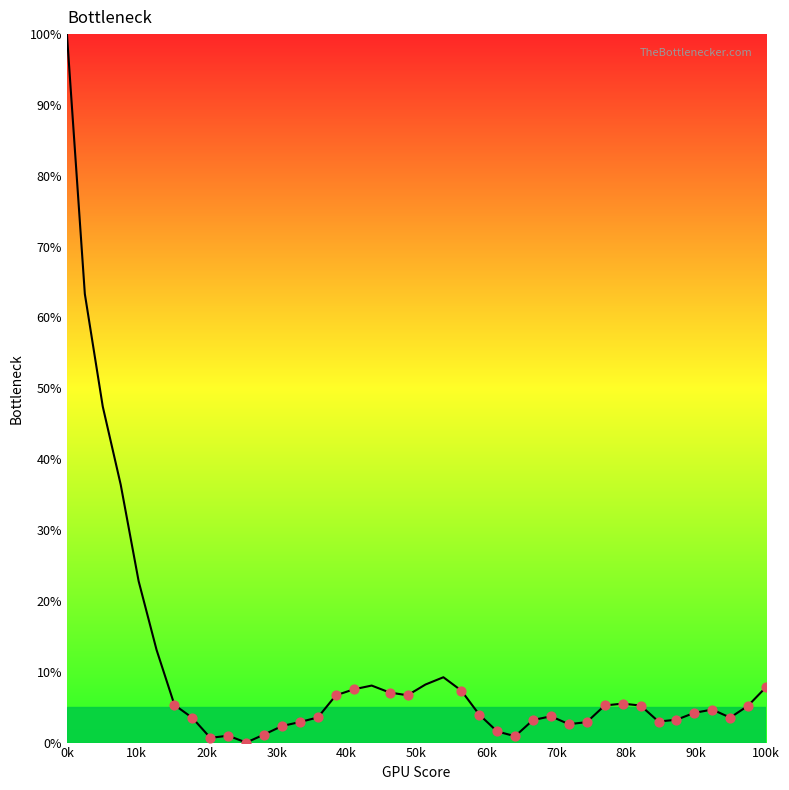

What is the greatest value displayed?

100.0